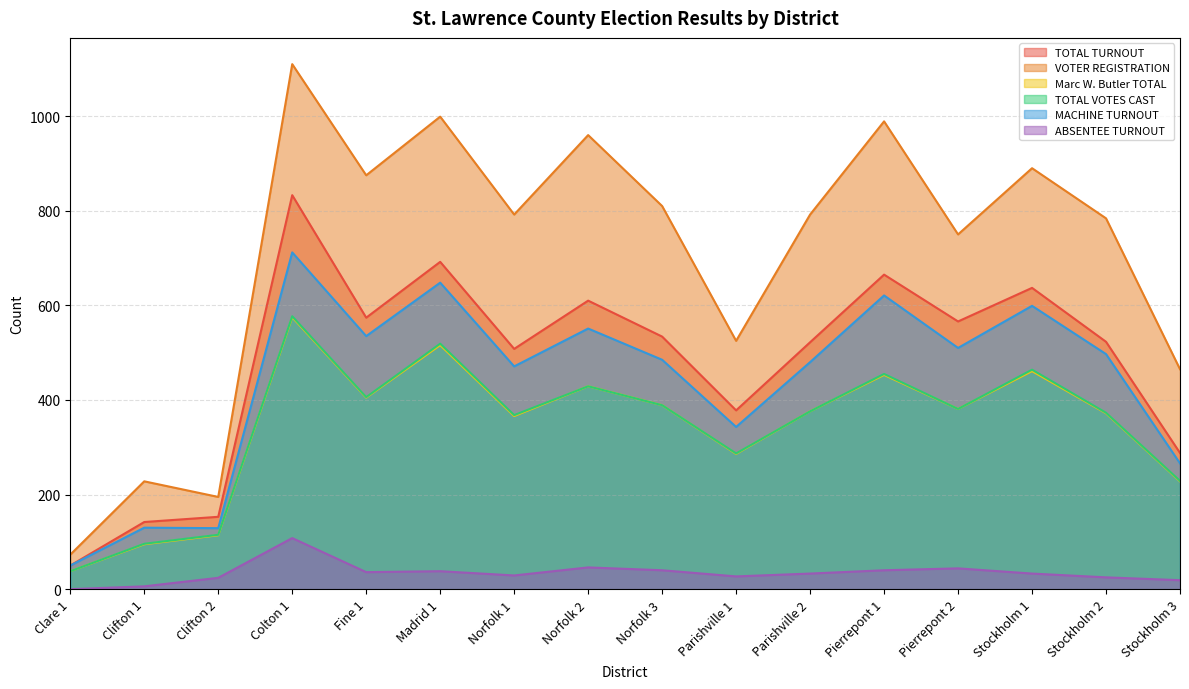

In TOTAL TURNOUT, how many points are higher than both neighbors (excluding endpoints)?

5